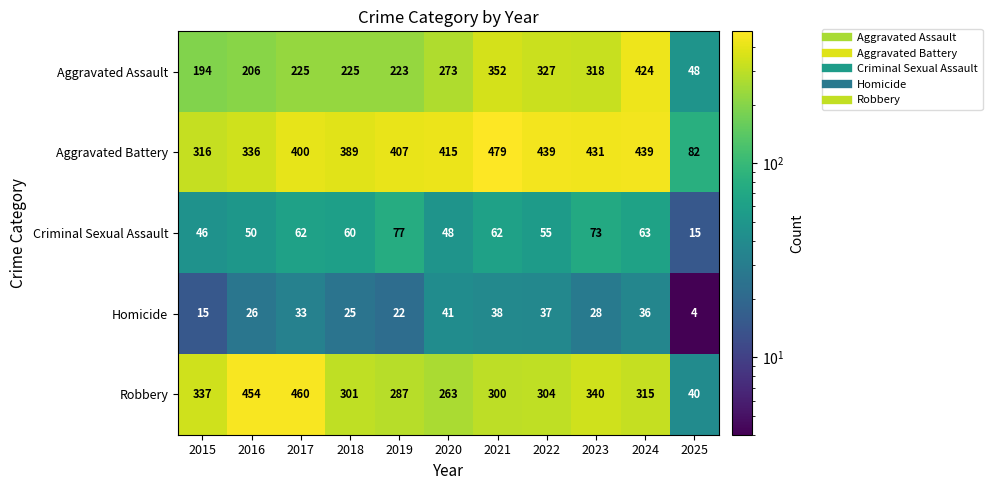

True or false: Homicide has a value of 41 at 2020.

True